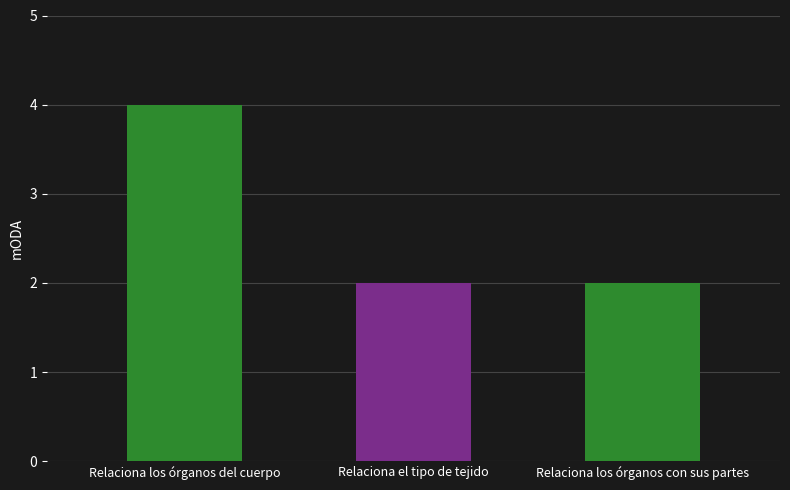

The chart shows a value of 2 at Relaciona el tipo de tejido. True or false?

True